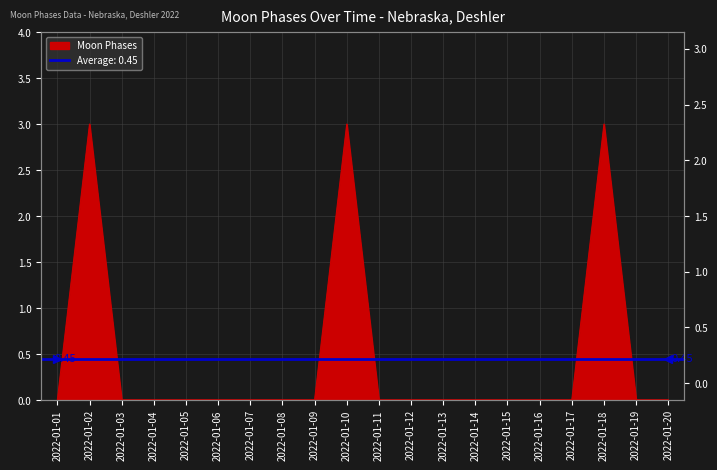

Count the number of data series in this chart.

1